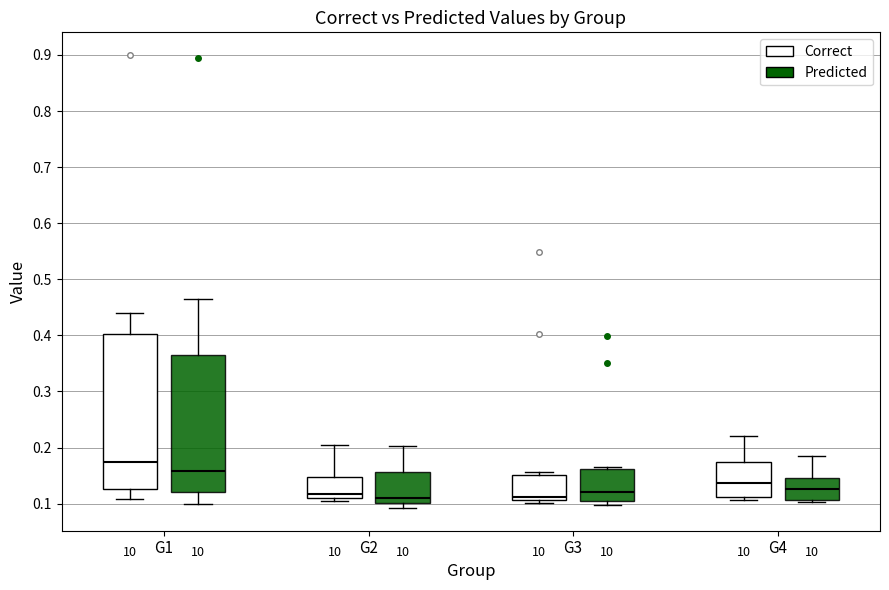

Which box is the tallest, from its lower edge to its upper edge?

G1 (Correct)